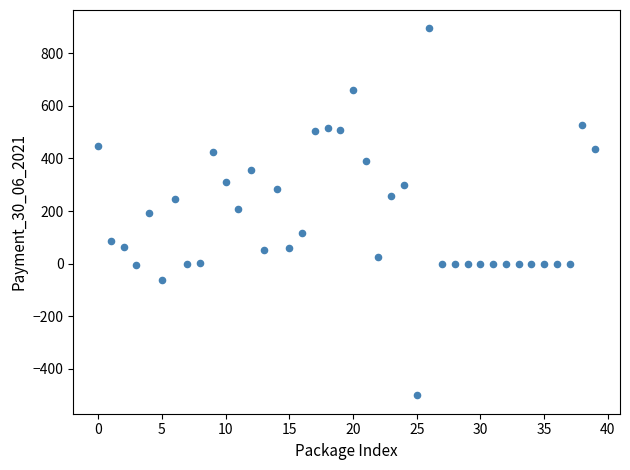

What is the range of Y values (max minus min)?

1395.8